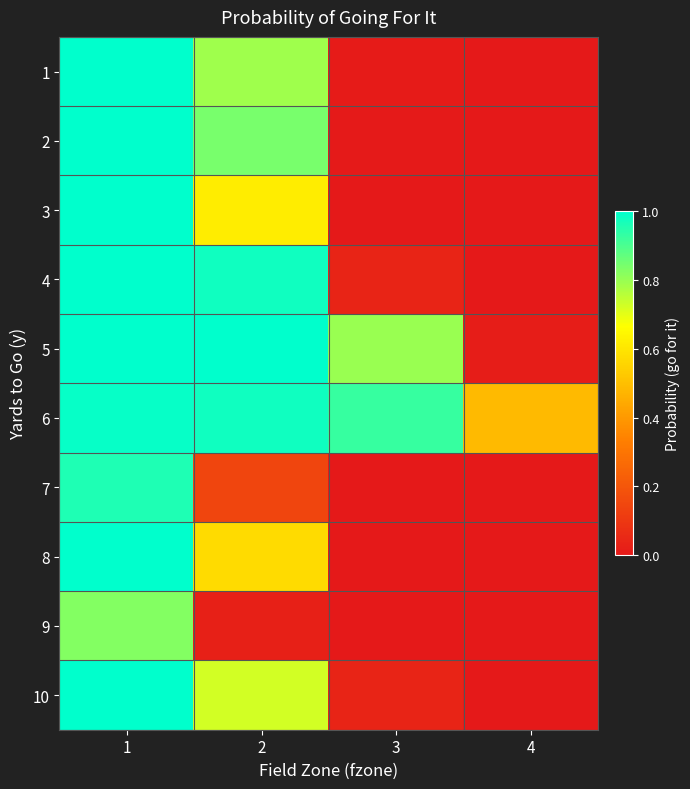

Reading left to right, extract all data points from this chart.

1: 1=1.0	2=0.8	3=0.0	4=0.0
2: 1=1.0	2=0.8	3=0.0	4=0.0
3: 1=1.0	2=0.6	3=0.0	4=0.0
4: 1=1.0	2=1.0	3=0.0	4=0.0
5: 1=1.0	2=1.0	3=0.8	4=0.0
6: 1=1.0	2=1.0	3=0.9	4=0.5
7: 1=1.0	2=0.1	3=0.0	4=0.0
8: 1=1.0	2=0.6	3=0.0	4=0.0
9: 1=0.8	2=0.0	3=0.0	4=0.0
10: 1=1.0	2=0.7	3=0.0	4=0.0